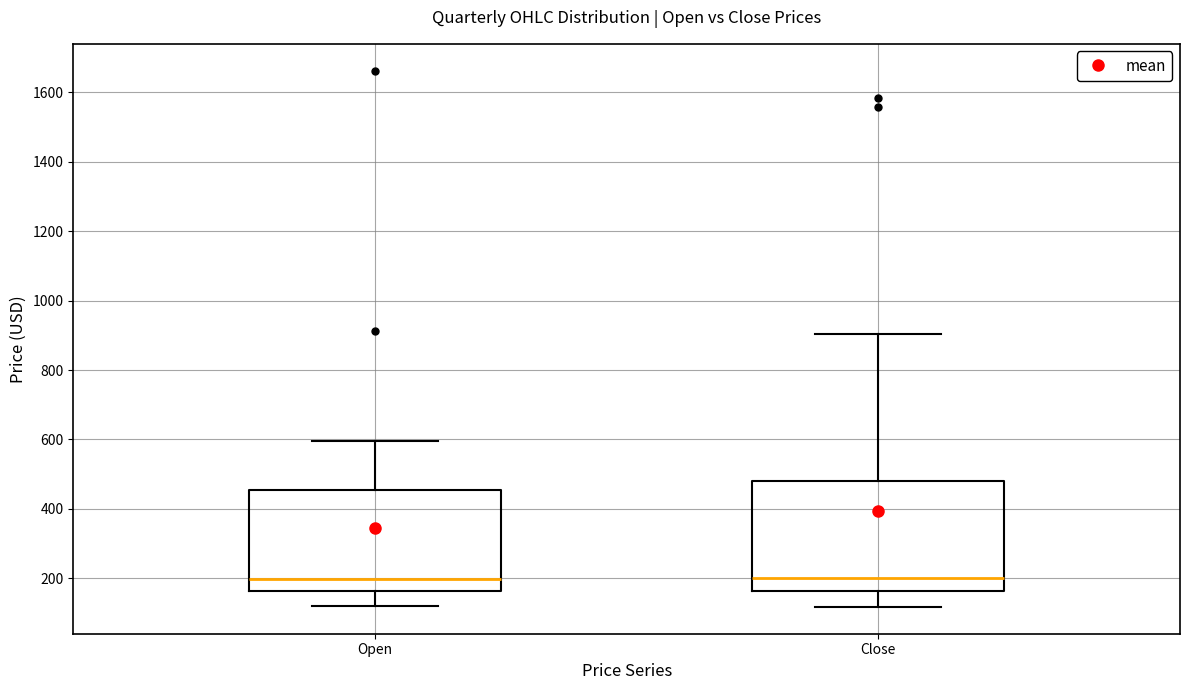

Reading left to right, transcribe this box plot: for each box, give where its median line is, the range the box spans, and where its two whiskers end, as read against the y-axis. The values are not printed on the chart, so give them approximately, as read against the axis.

Open: median 200, box 160 to 460, whiskers 120 to 600
Close: median 200, box 160 to 480, whiskers 120 to 900